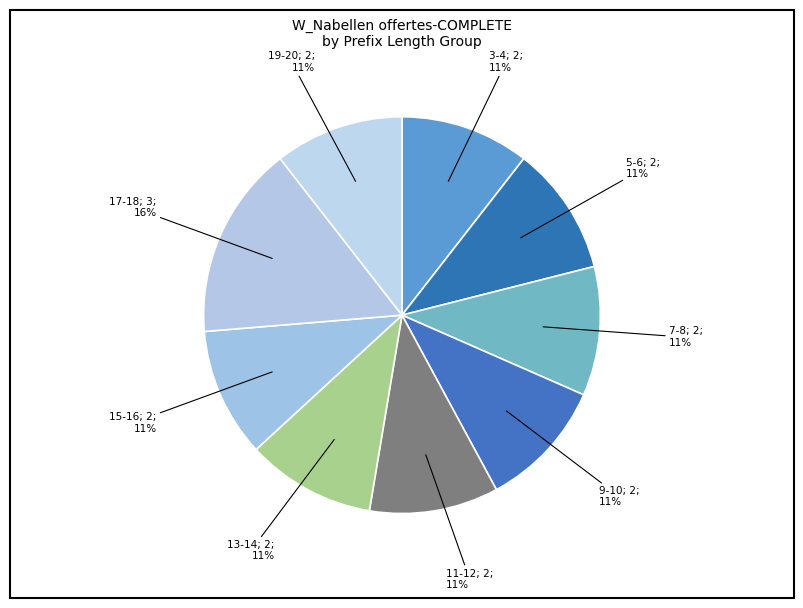

Count the number of slices in the pie.

9